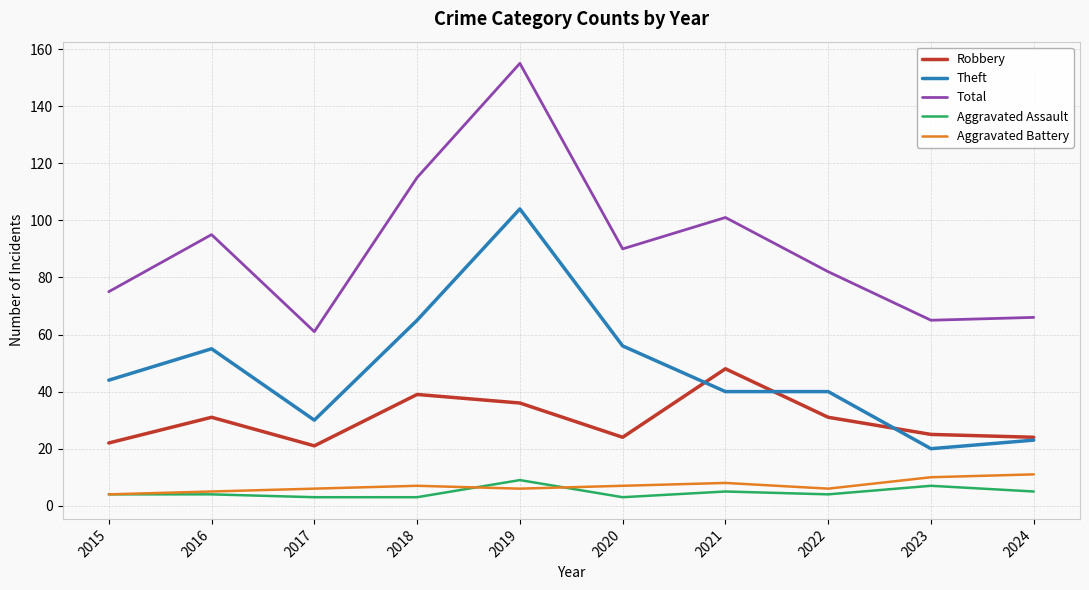

Reading left to right, extract all data points from this chart.

Robbery: 2015=22	2016=31	2017=21	2018=39	2019=36	2020=24	2021=48	2022=31	2023=25	2024=24
Theft: 2015=44	2016=55	2017=30	2018=65	2019=104	2020=56	2021=40	2022=40	2023=20	2024=23
Total: 2015=75	2016=95	2017=61	2018=115	2019=155	2020=90	2021=101	2022=82	2023=65	2024=66
Aggravated Assault: 2015=4	2016=4	2017=3	2018=3	2019=9	2020=3	2021=5	2022=4	2023=7	2024=5
Aggravated Battery: 2015=4	2016=5	2017=6	2018=7	2019=6	2020=7	2021=8	2022=6	2023=10	2024=11